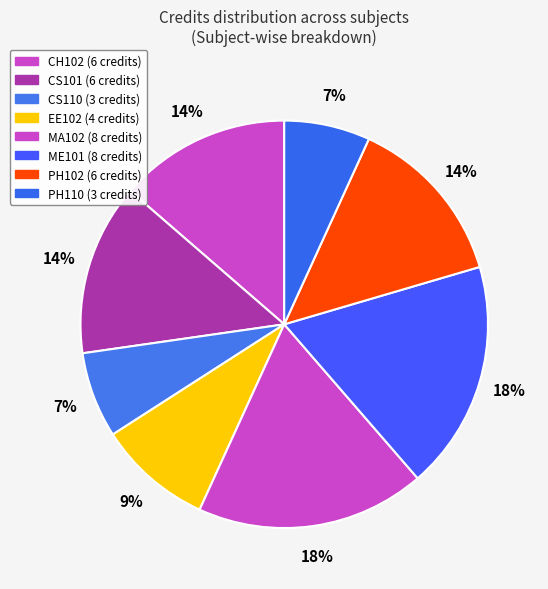

How many segments does this pie chart have?

8